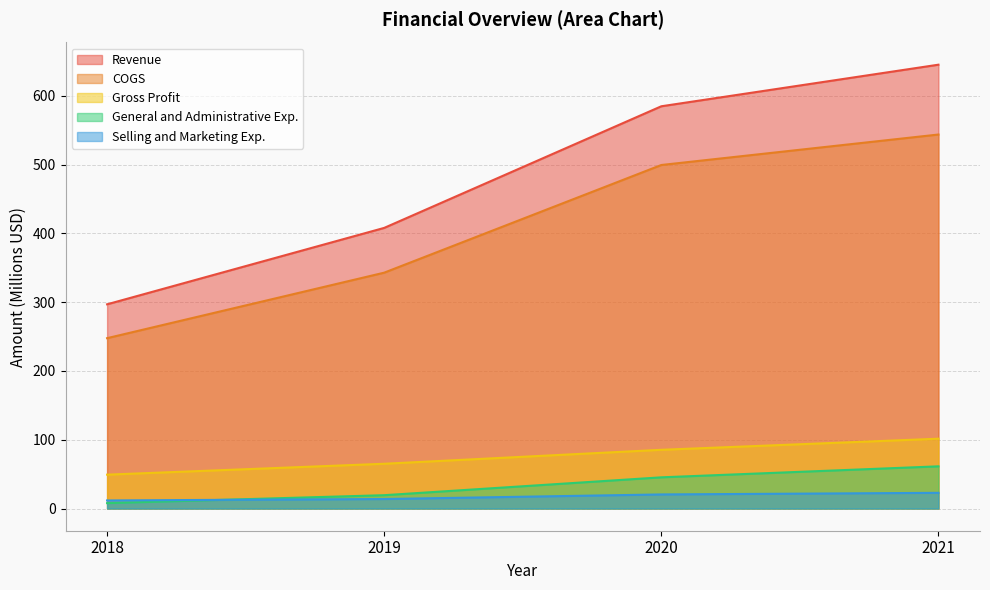

Which series has the largest range (max minus min)?

Revenue